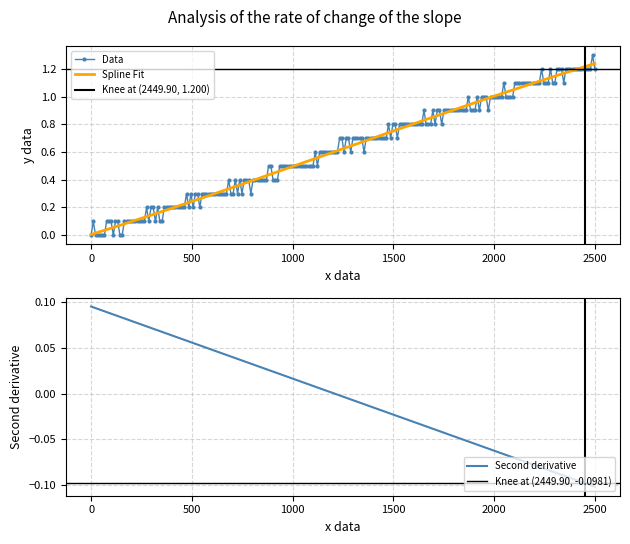

The y series shows 0.4 at 15. True or false?

False